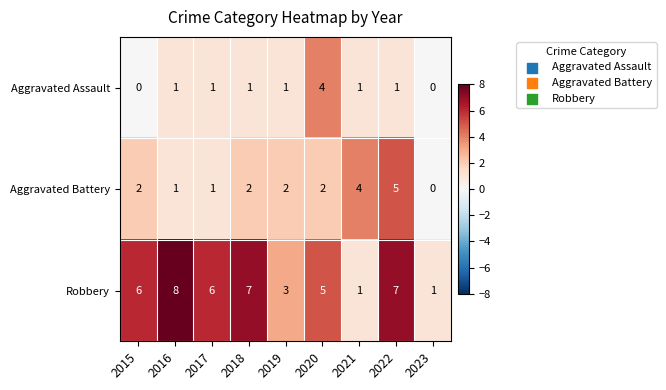

Between 2016 and 2019, which series saw the biggest shift?

Robbery